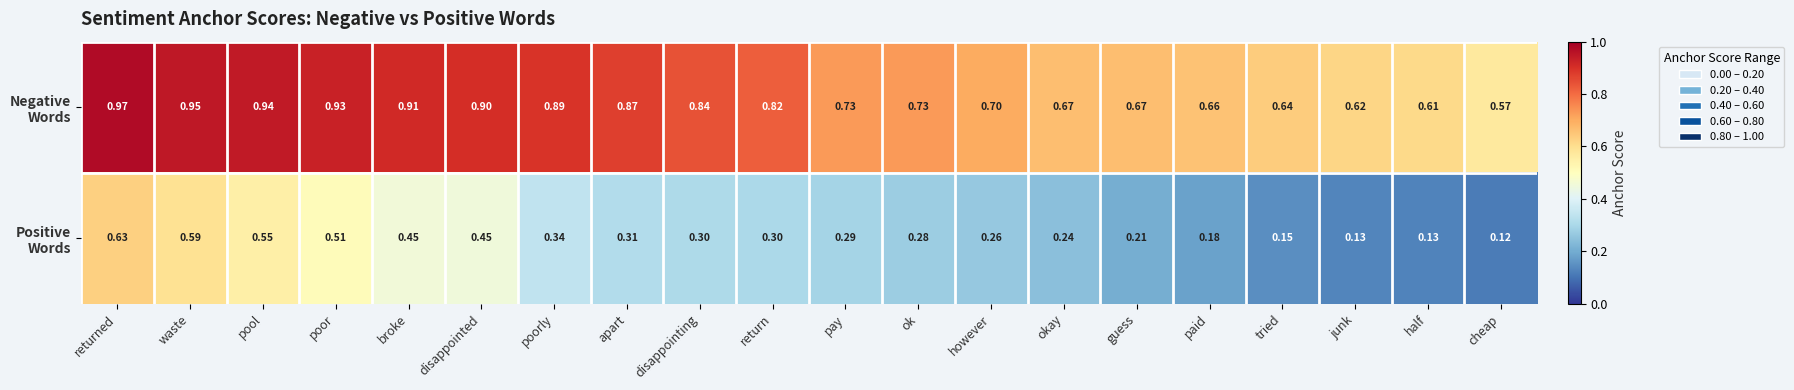

At which category does the chart reach its minimum across all series?

cheap